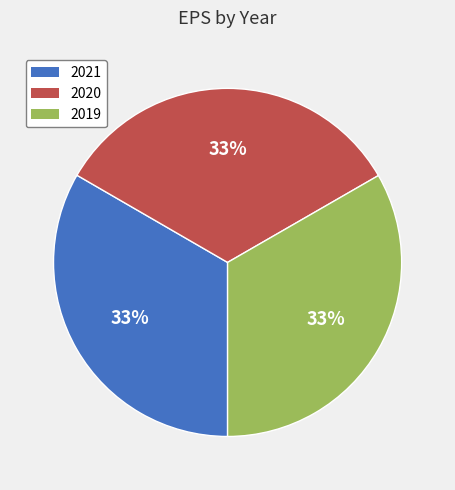

To the nearest percent, what is the average slice percentage?

33%